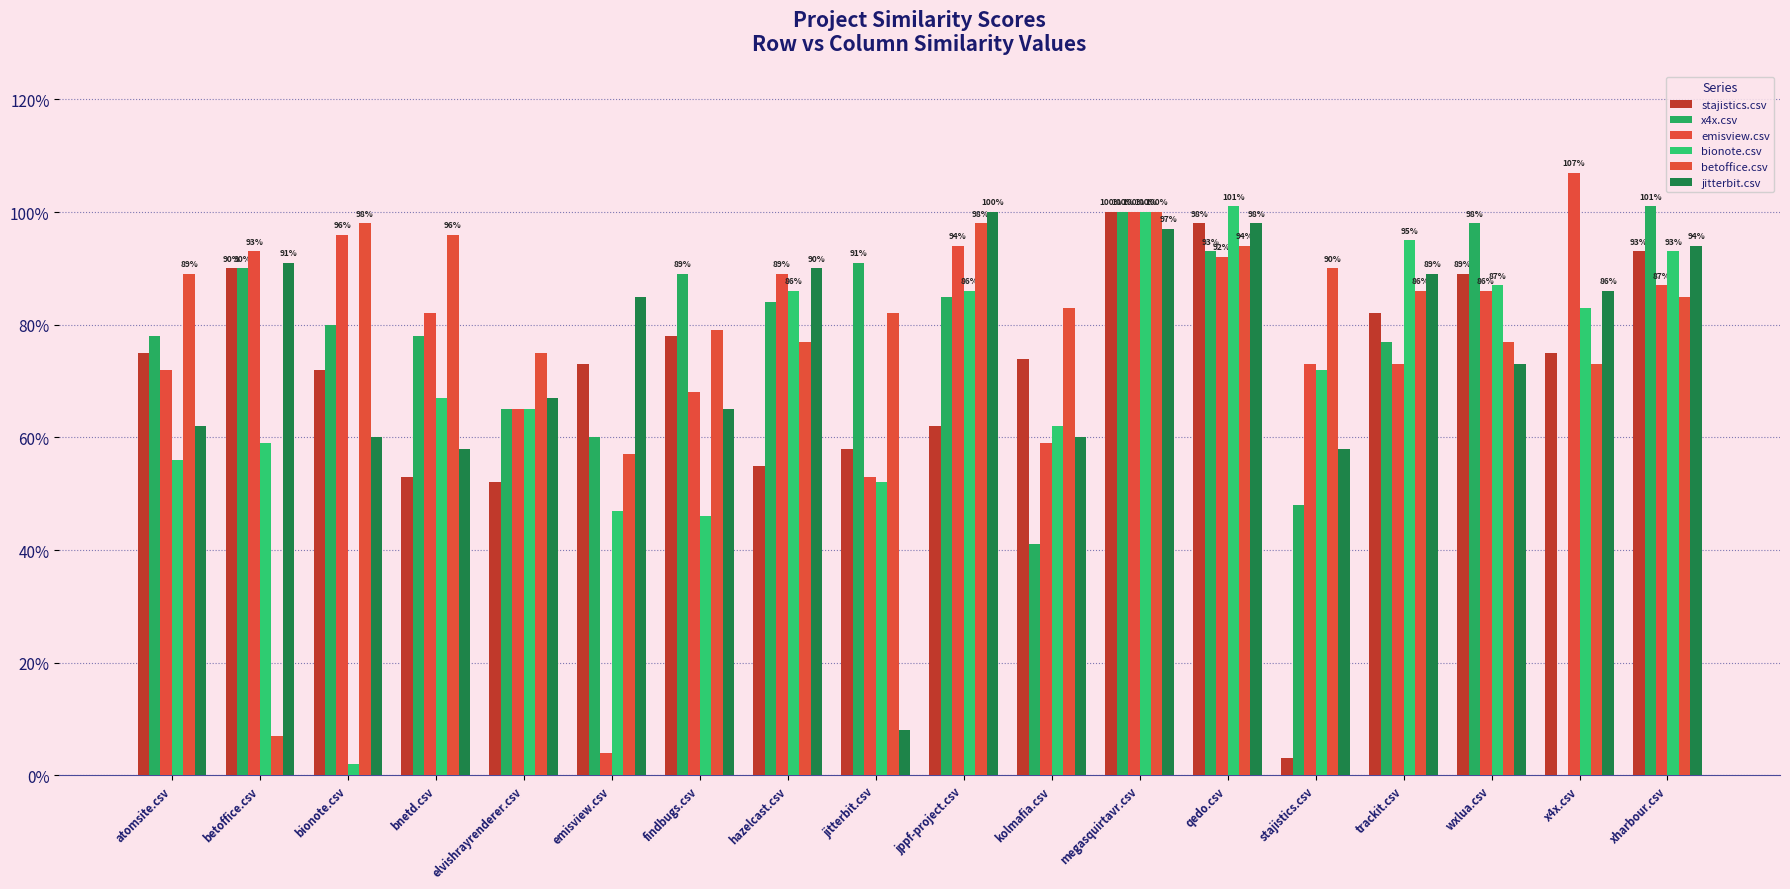

At which category is the sum across all series the highest?

megasquirtavr.csv